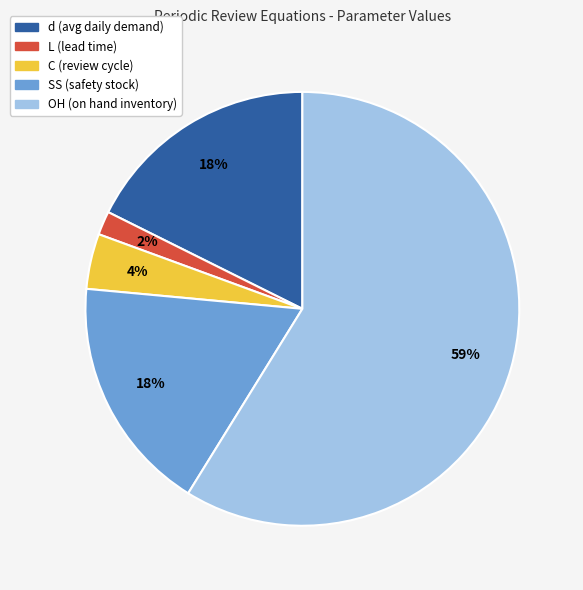

Combined, do SS (safety stock) and C (review cycle) account for over 50%?

No